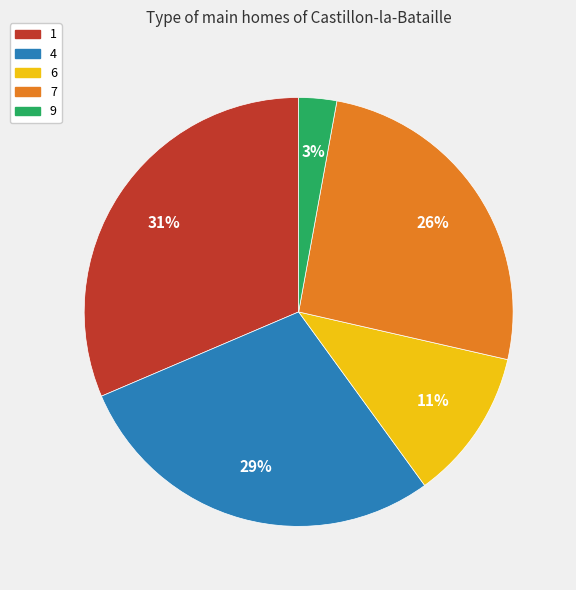

Count the number of slices in the pie.

5